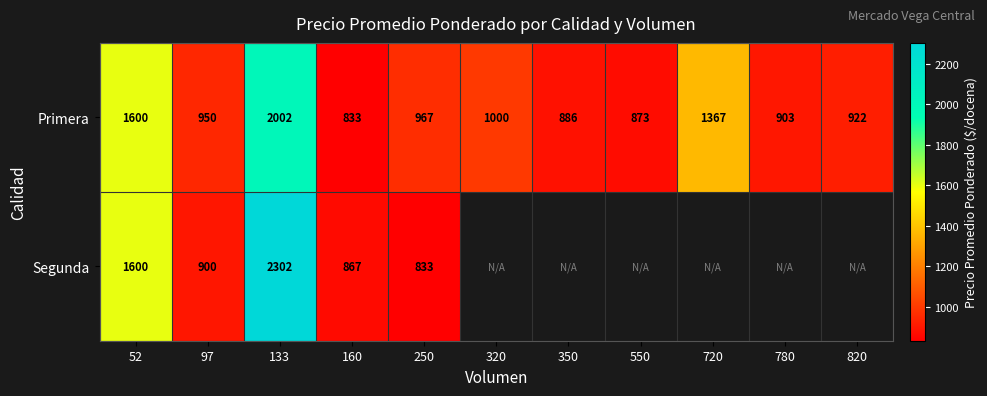

Is the value of Primera at 720 greater than the value of Segunda at 97?

Yes